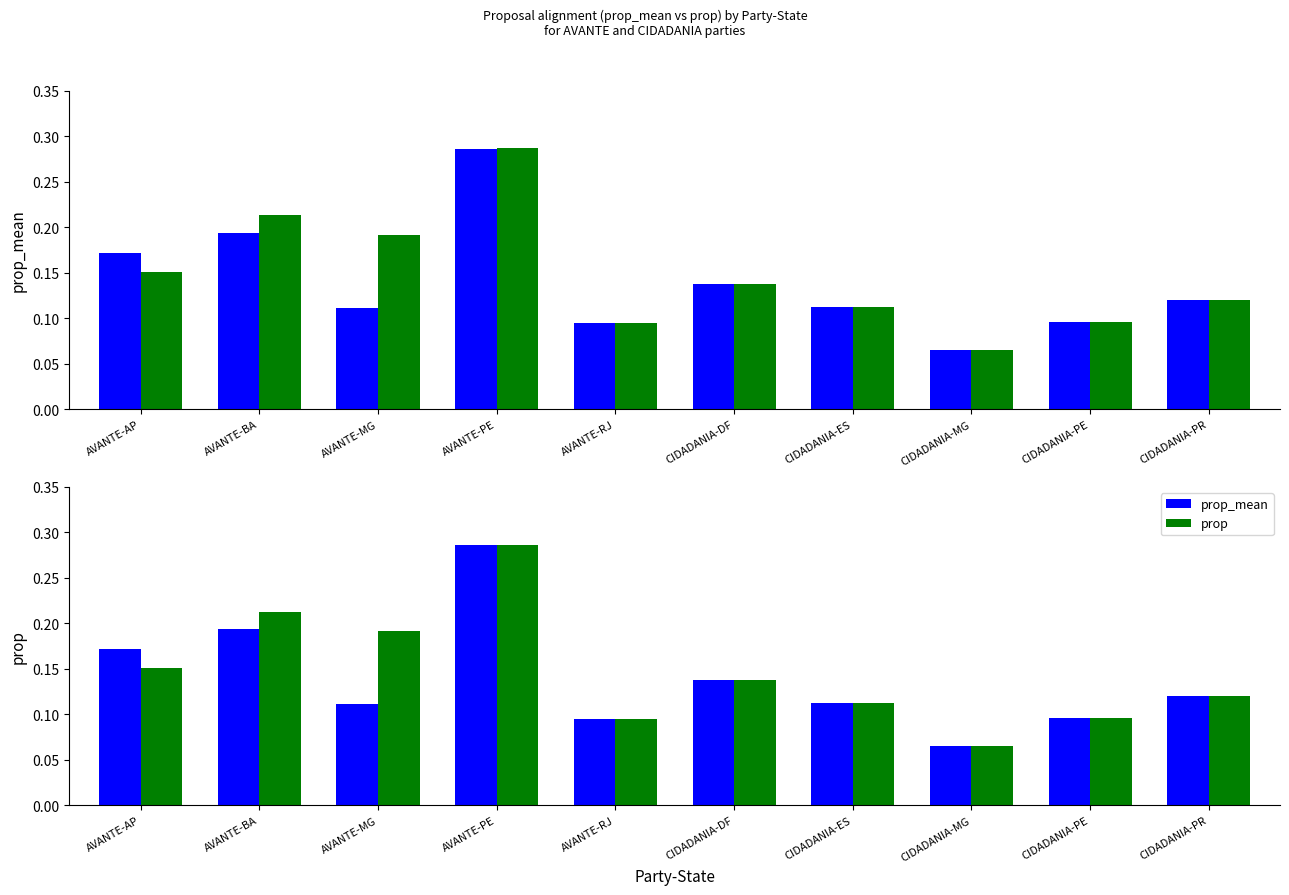

Which label corresponds to the largest value in the chart?

AVANTE-PE